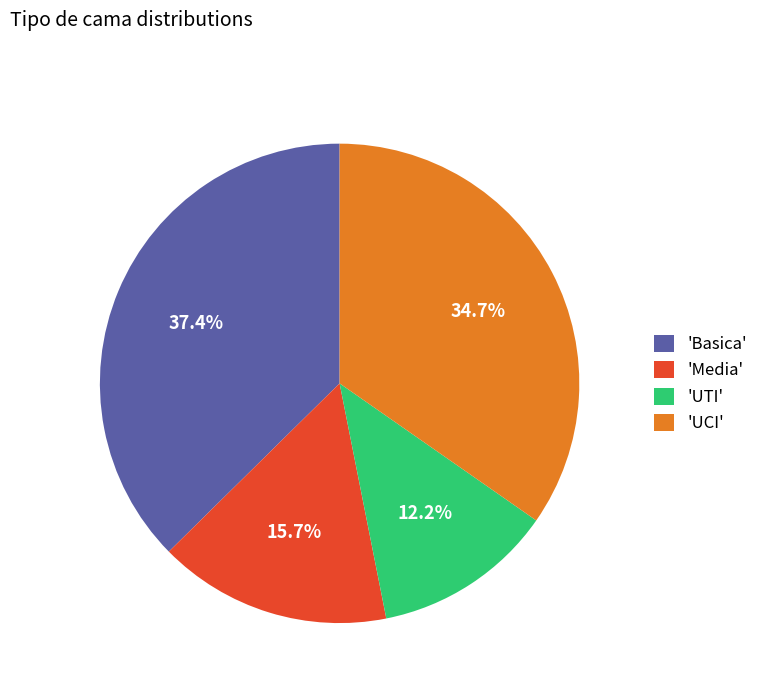

Which category has the smallest portion of the pie?

'UTI'